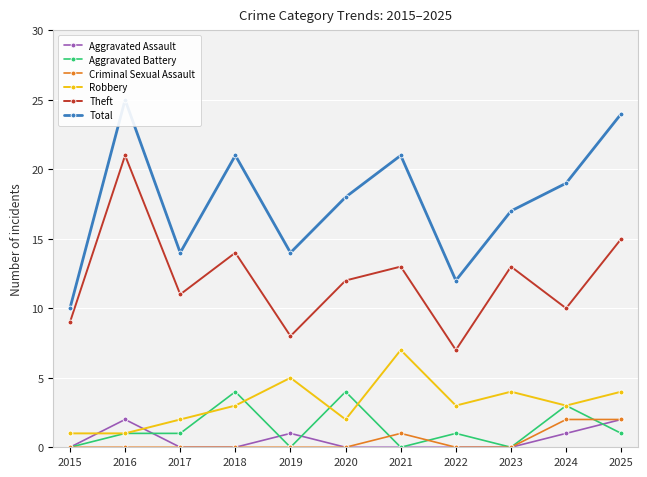

At which category is the sum across all series the highest?

2016